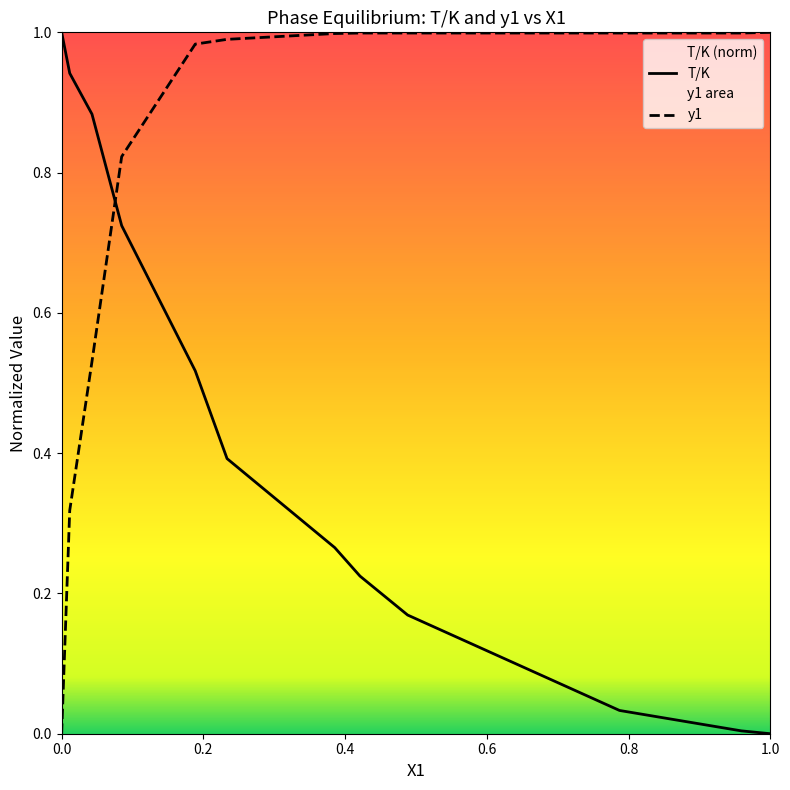

After their last crossing, which series has the higher values: y1 or T/K?

y1